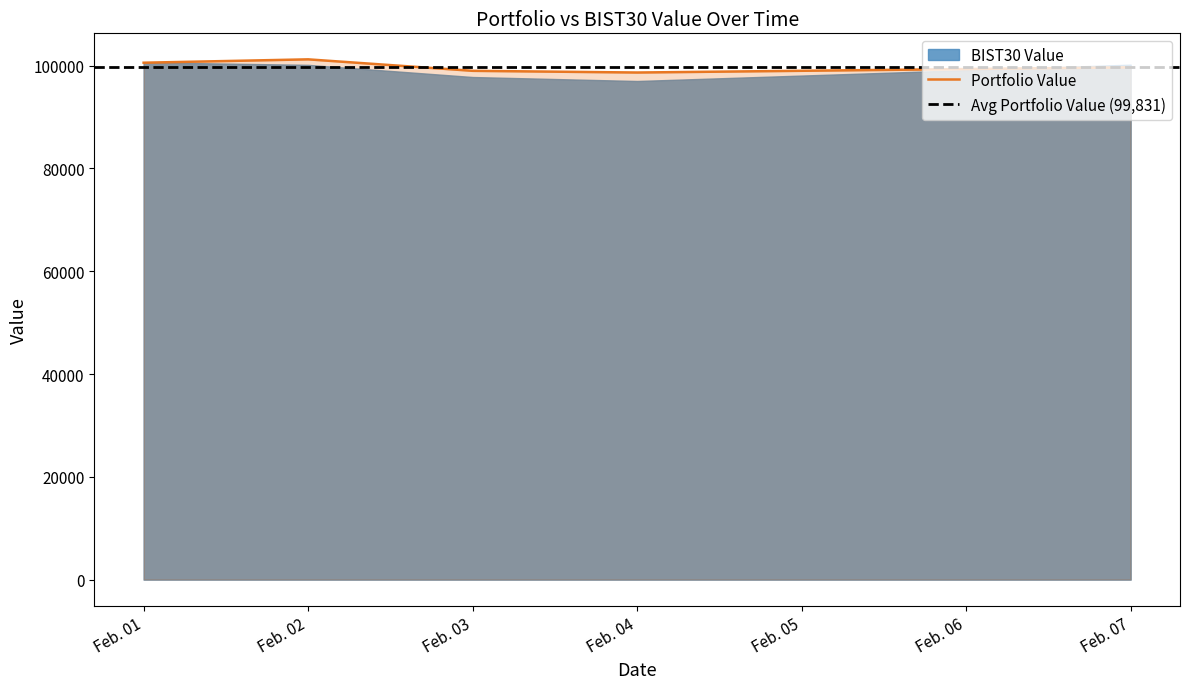

The value of Portfolio Value at Feb. 07 is 99681.3. True or false?

True